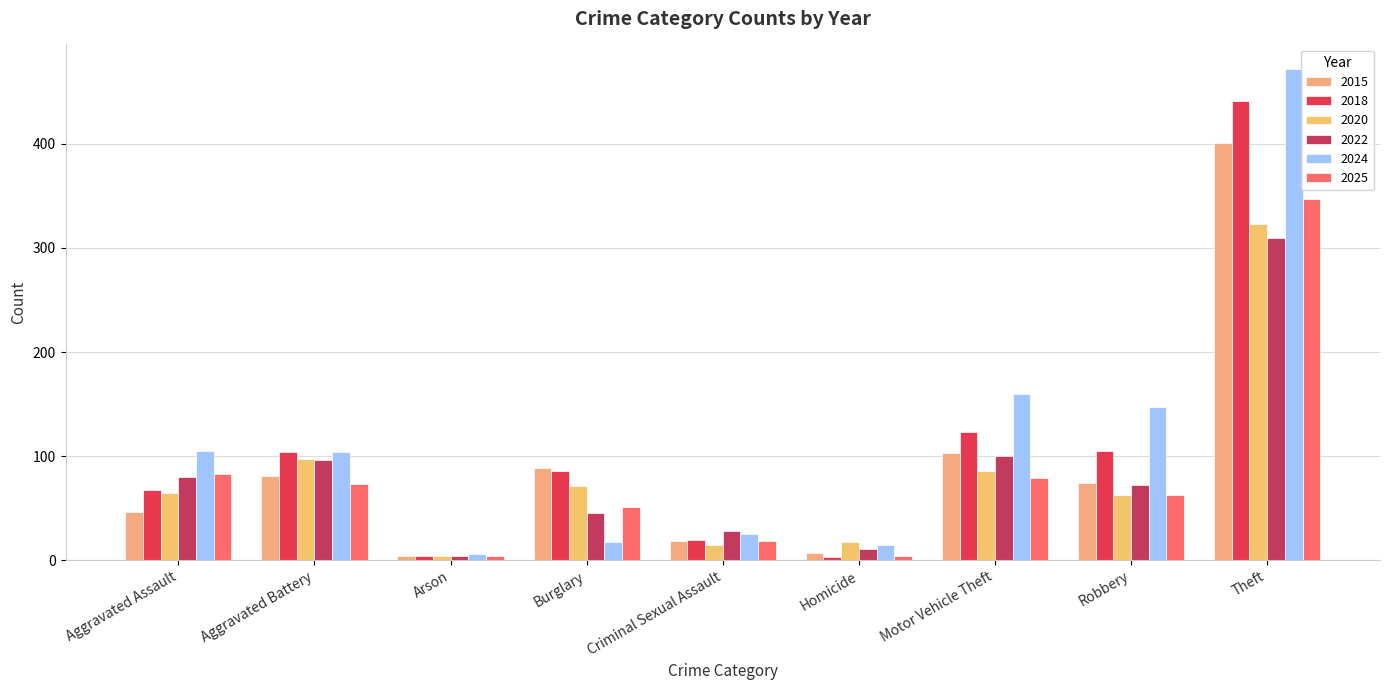

Which series has the widest spread of values?

2024